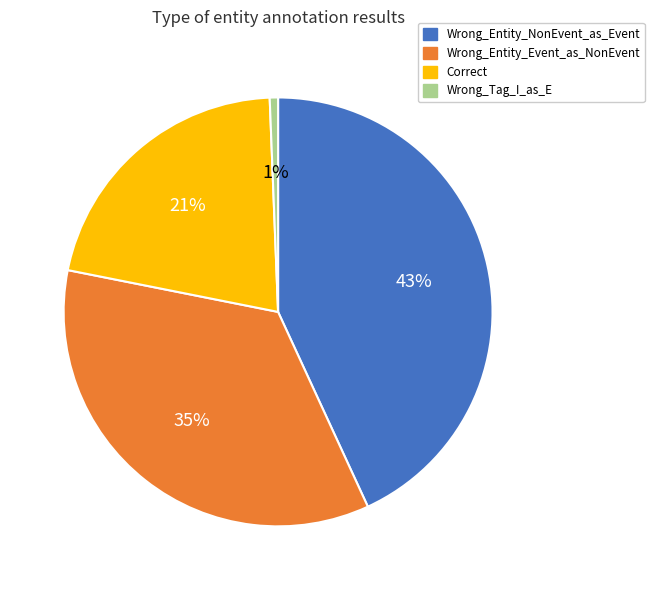

To the nearest percent, what is the difference between the Correct and Wrong_Entity_NonEvent_as_Event slice percentages?

22%